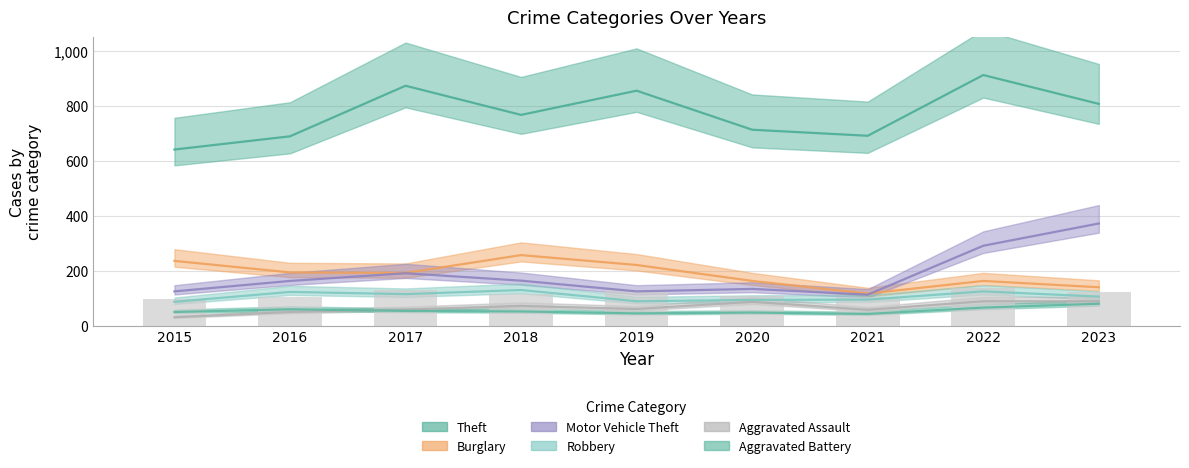

What is the lowest value of the Robbery series?

87.0